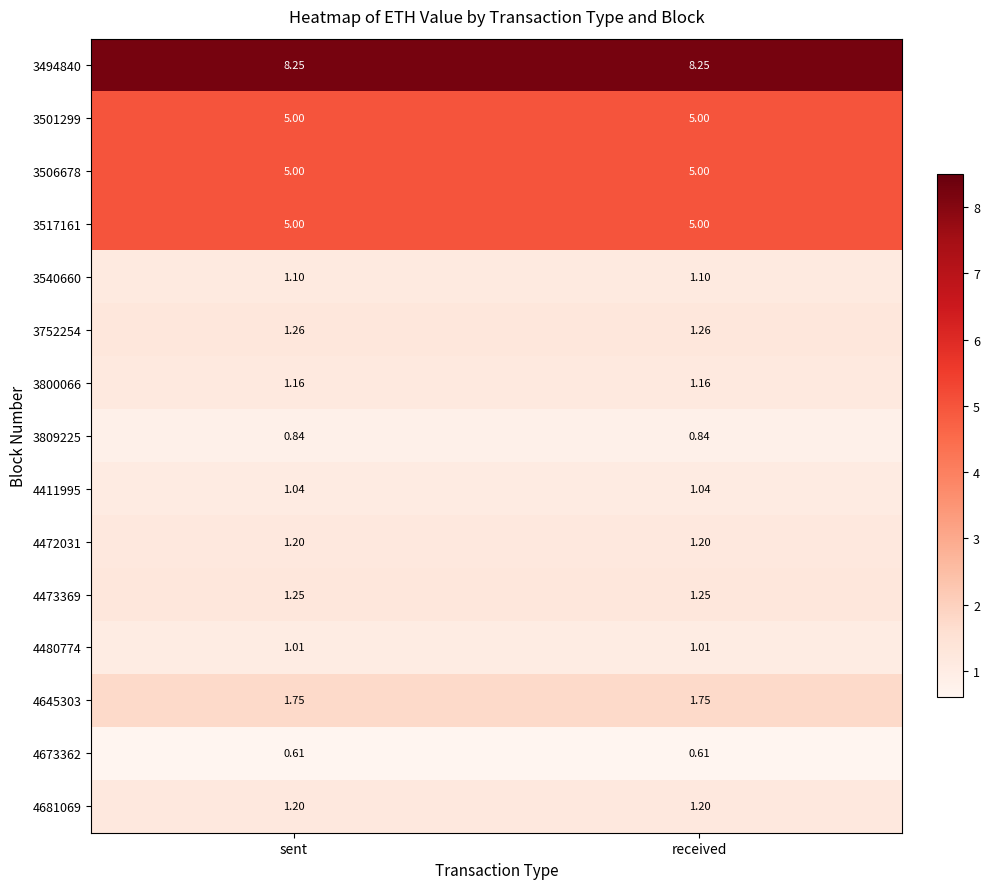

What is the difference between the highest and lowest values at sent?

7.6